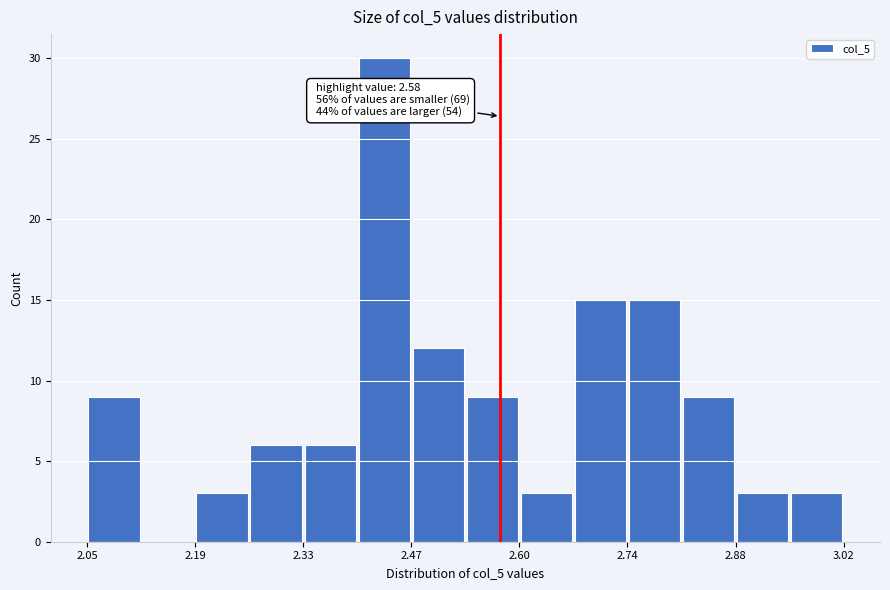

Read against the x-axis, roughly where is the centre of the tallest bar?

2.44